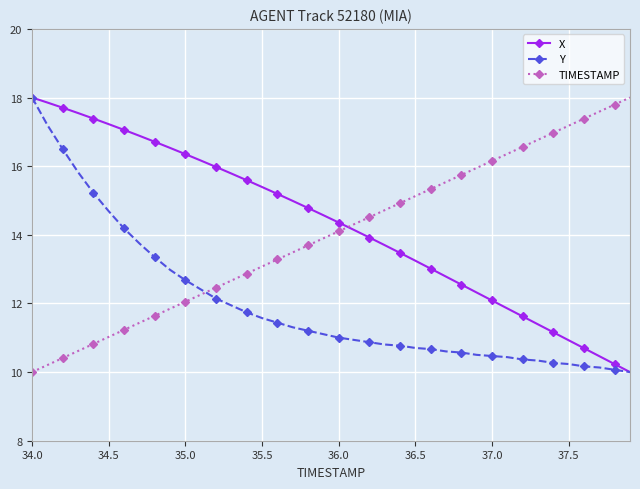

Which series ends up on top after the final intersection of Y and TIMESTAMP?

TIMESTAMP